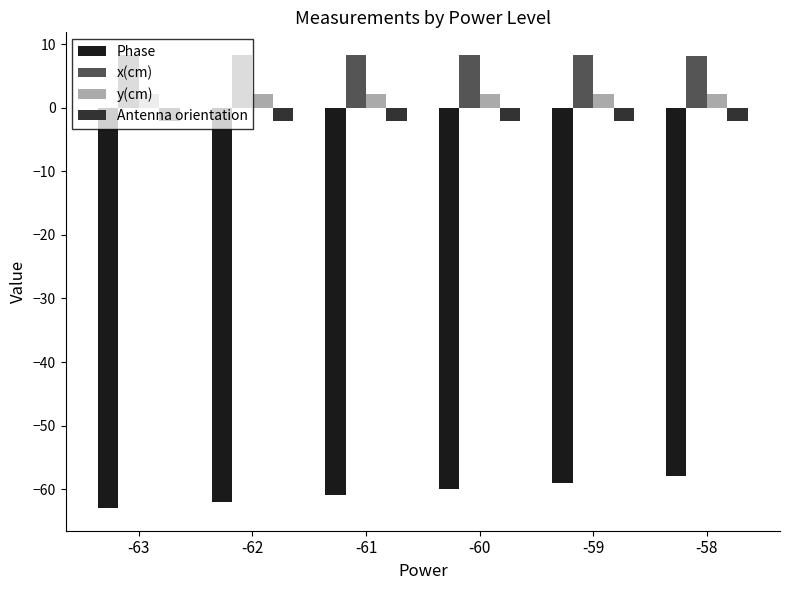

What is the highest value of the y(cm) series?

2.3